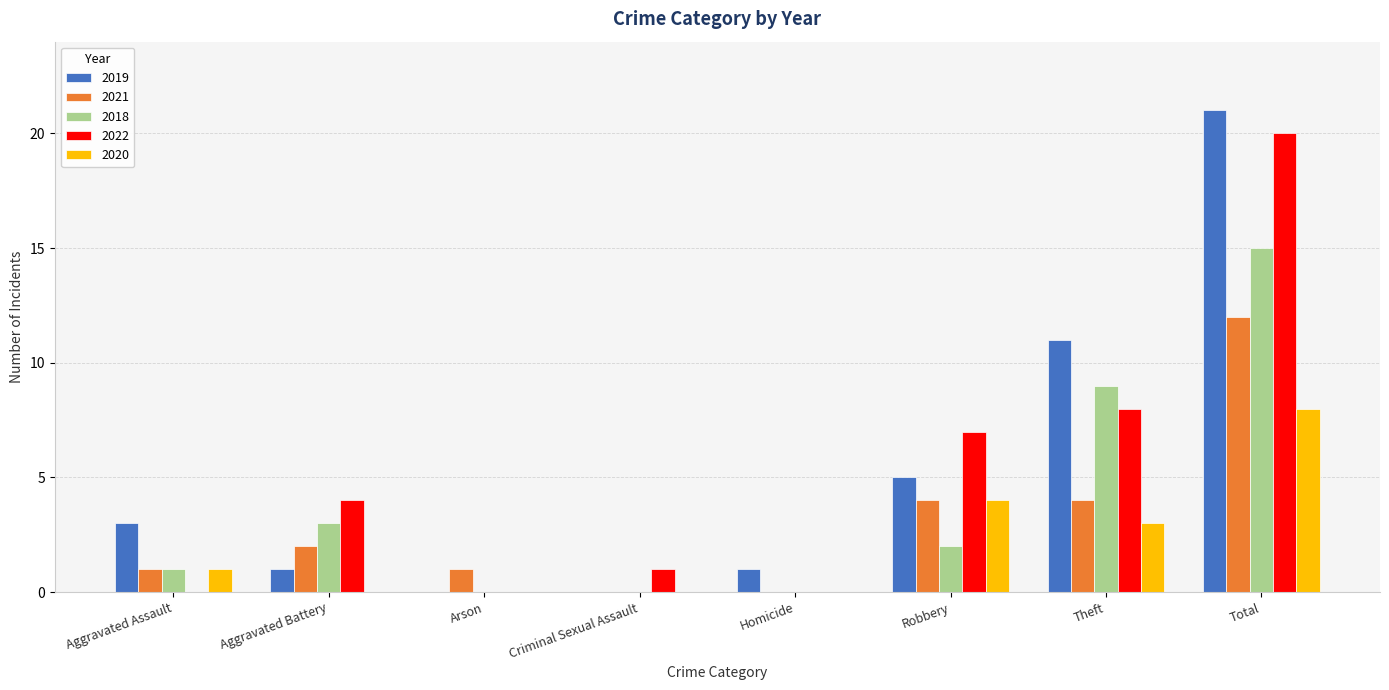

Is it true that 2020 equals 11 at Total?

False